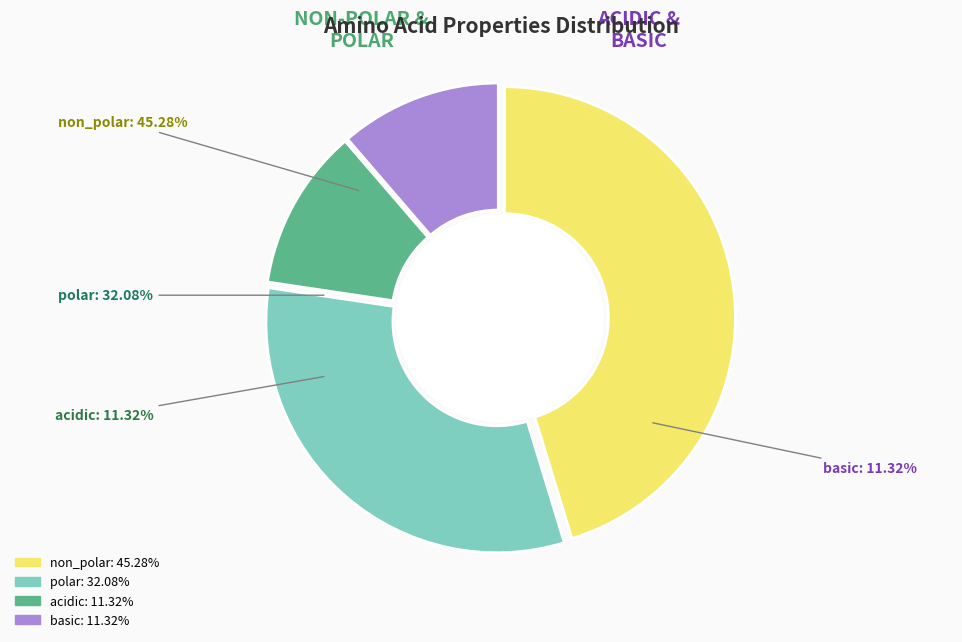

To the nearest percent, what percentage of the pie is non_polar?

45%